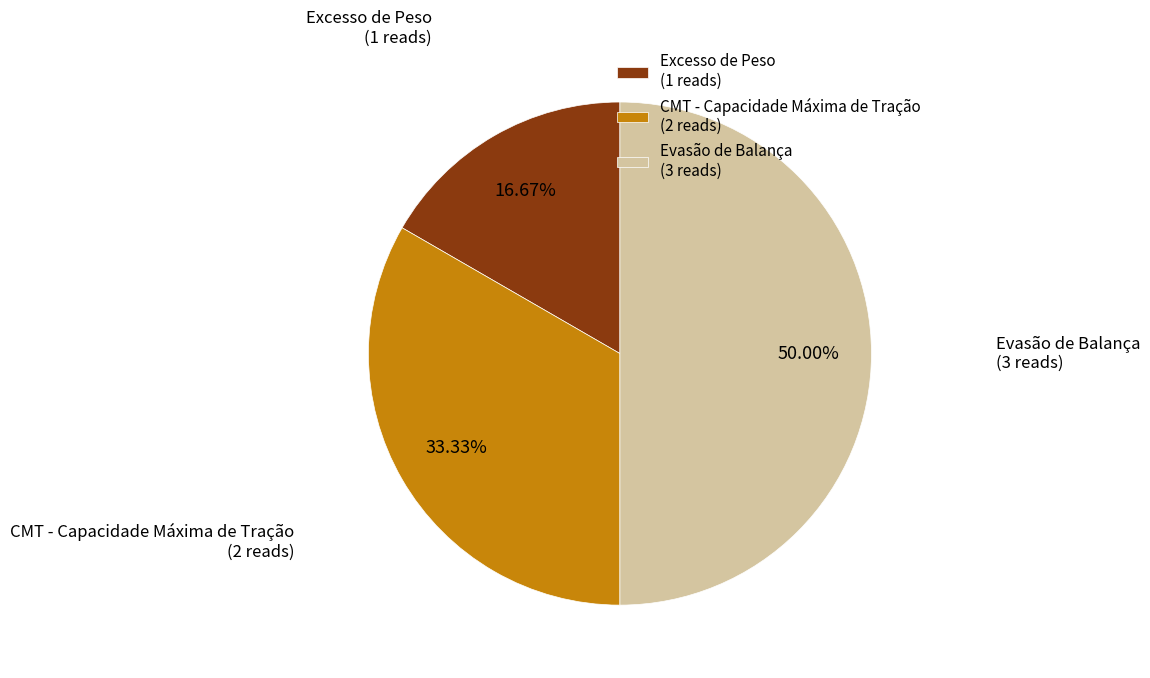

Does CMT - Capacidade Máxima de Tração account for over 50% of the chart?

No